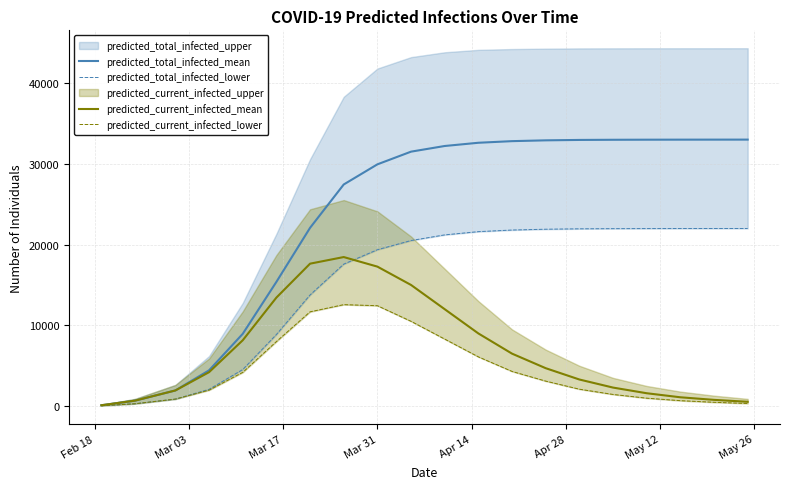

What is the value of the predicted_current_infected_mean point at the 5th from the left?

8154